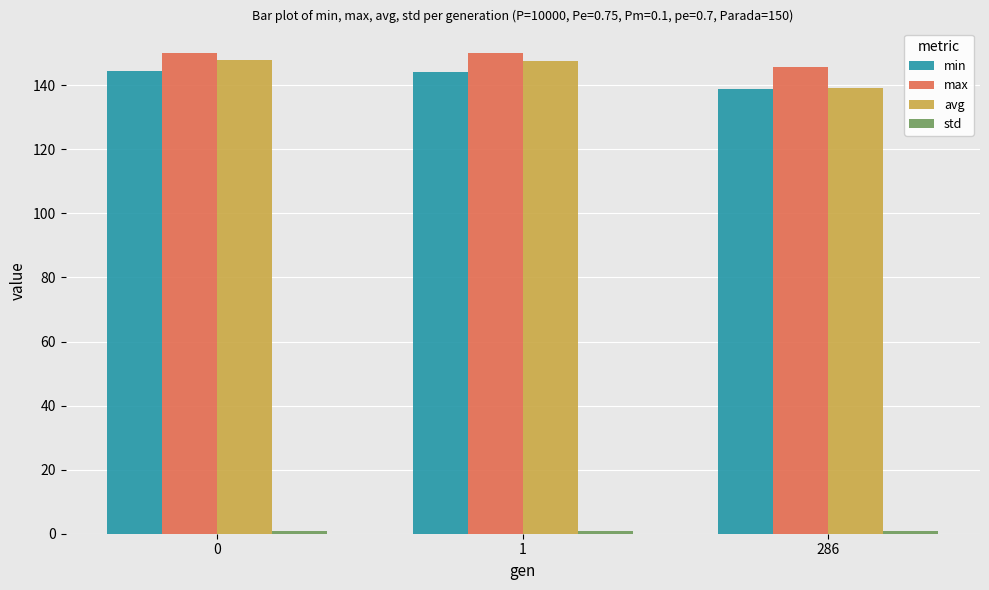

Is it true that max equals 150.2 at 0?

True